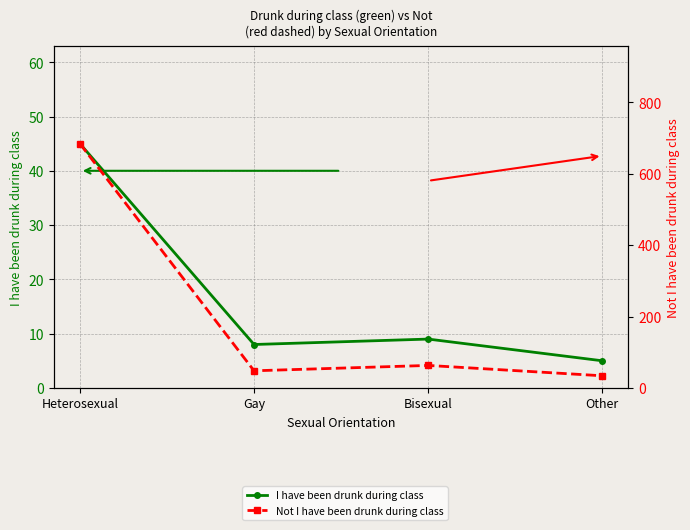

At which label is Not I have been drunk during class closest to 359?

Bisexual